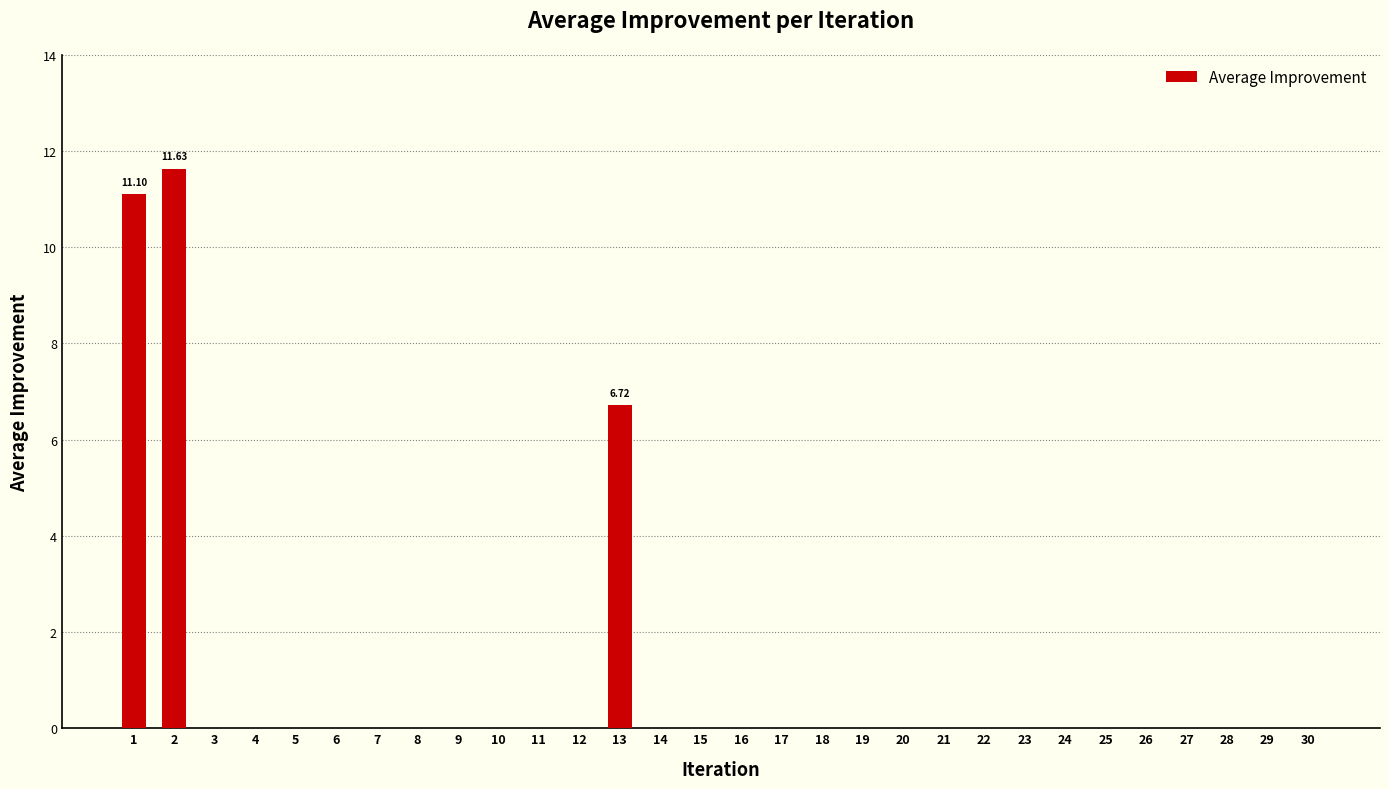

What value does the data have at 2?

11.6